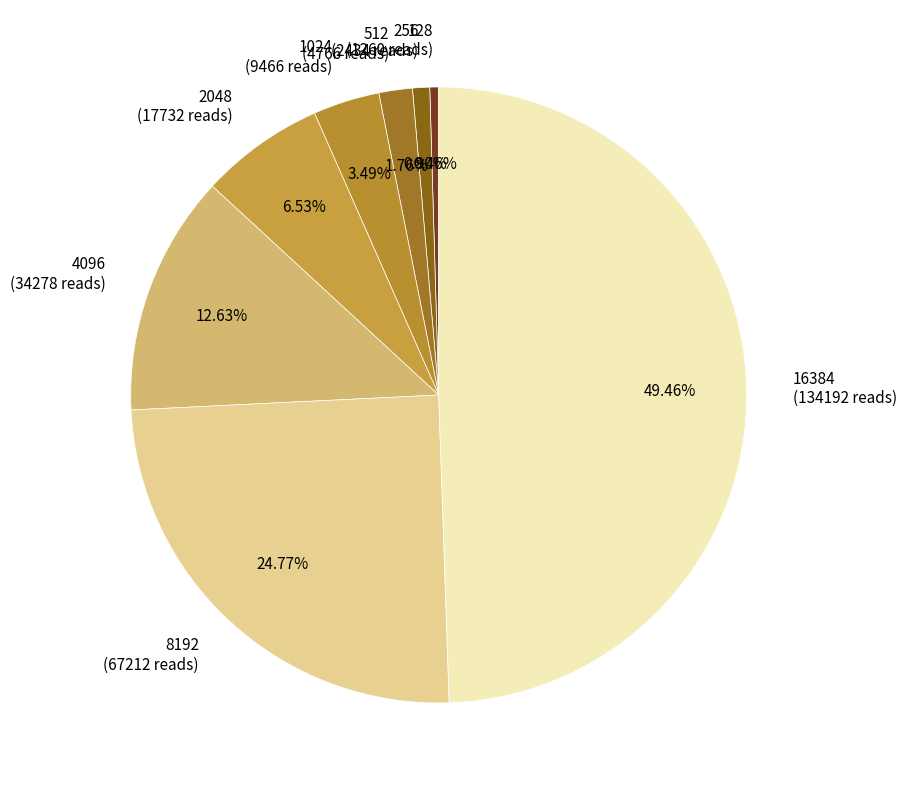

Between 128 and 512, which is larger?

512